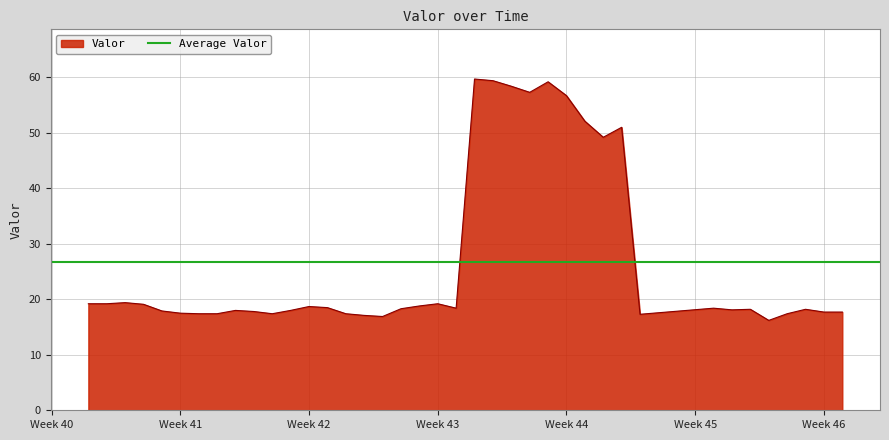

What is the maximum value for Valor?

59.7